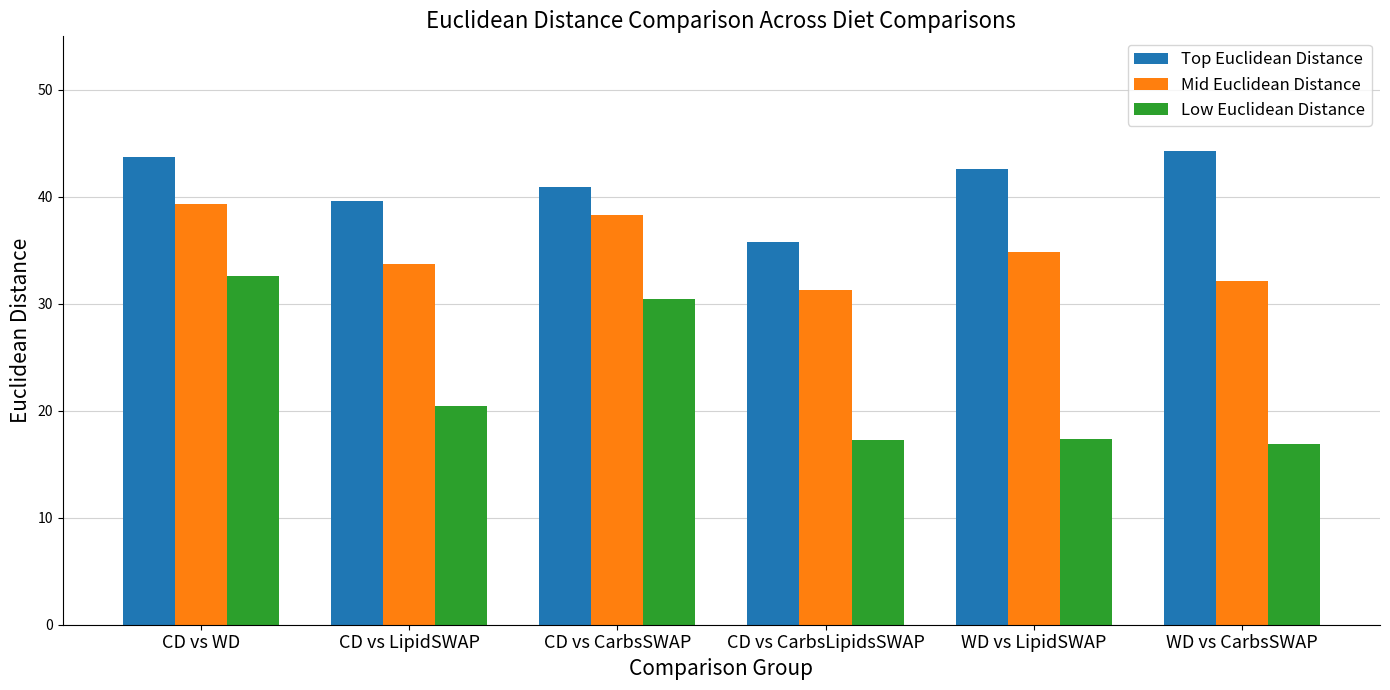

The value of Low Euclidean Distance at CD vs LipidSWAP is 9.1. True or false?

False